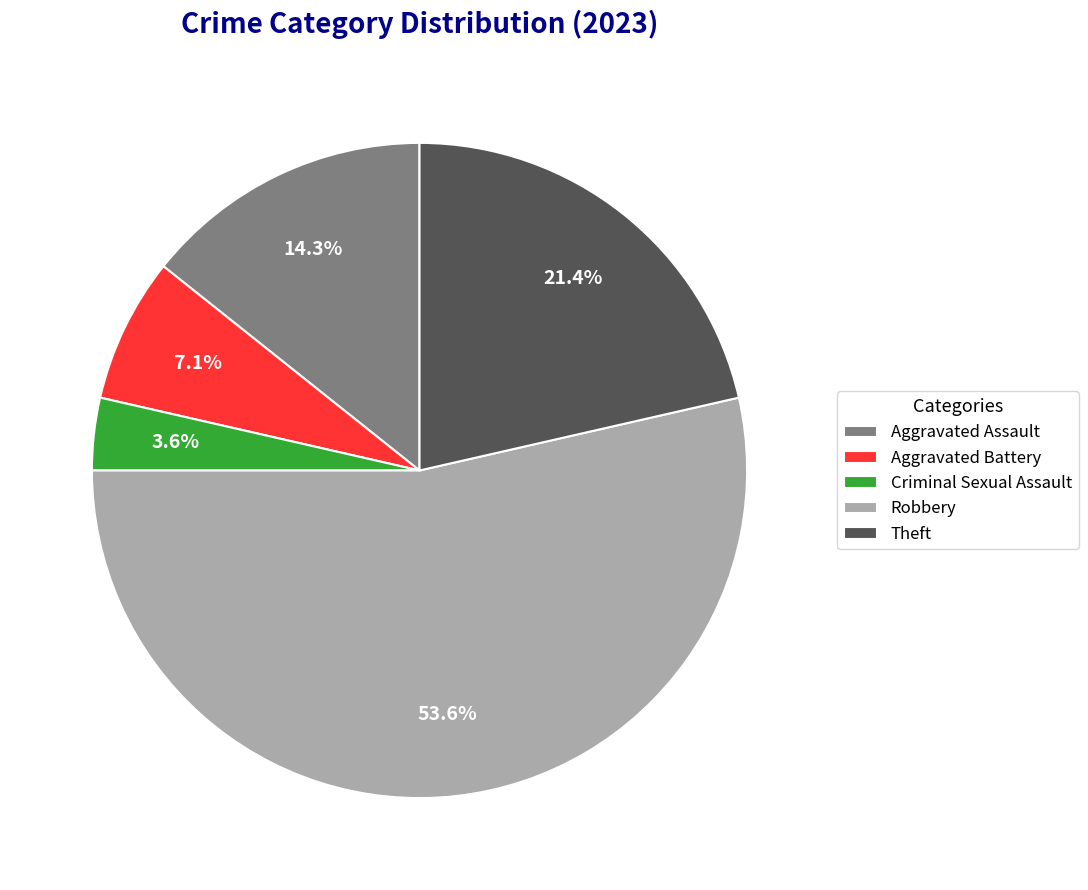

How much of the chart is everything except Theft?

78.6%